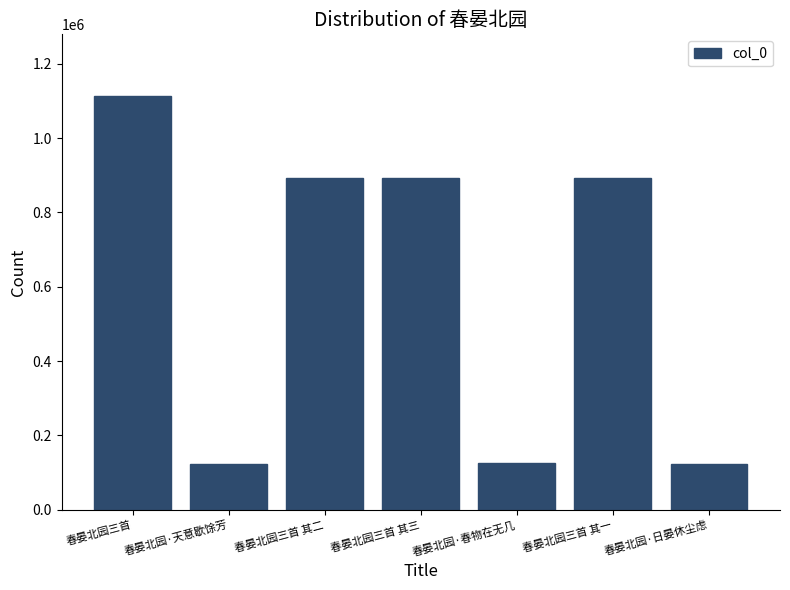

How many values are below 892553?

3